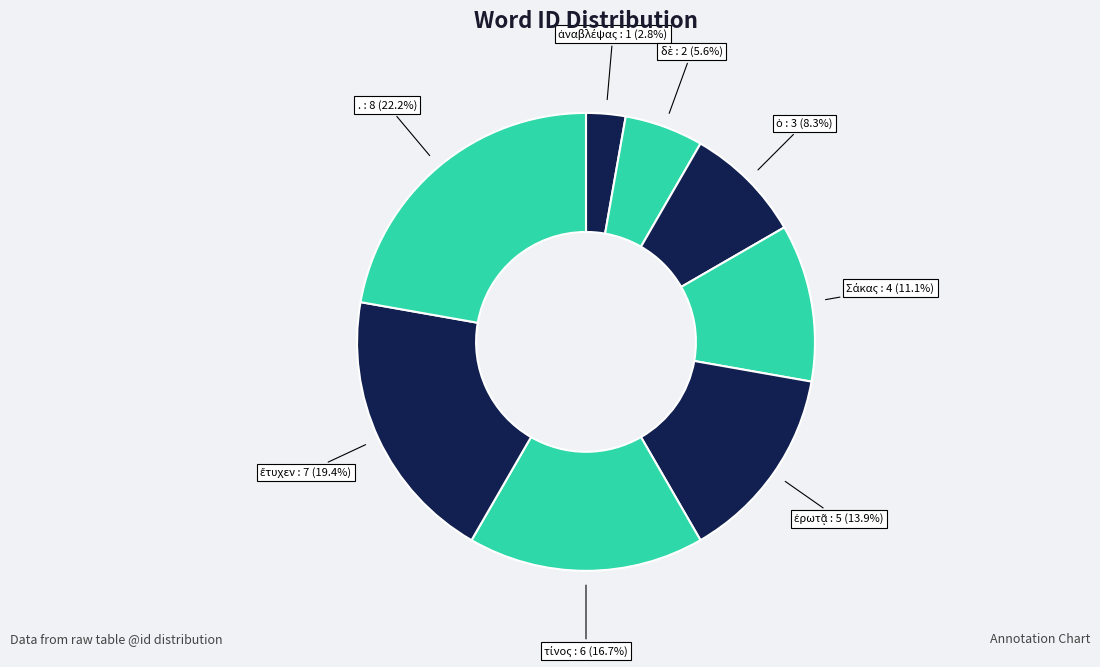

Rank the categories by value from lowest to highest.

ἀναβλέψας, δὲ, ὁ, Σάκας, ἐρωτᾷ, τίνος, ἔτυχεν, .